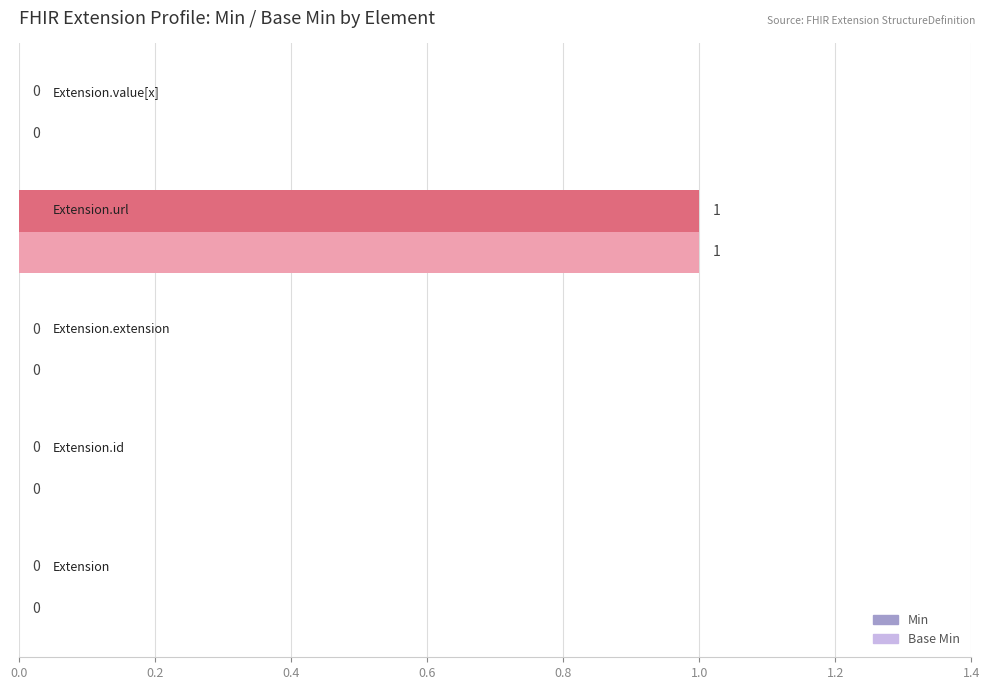

How many Base Min values are between 0 and 1?

5